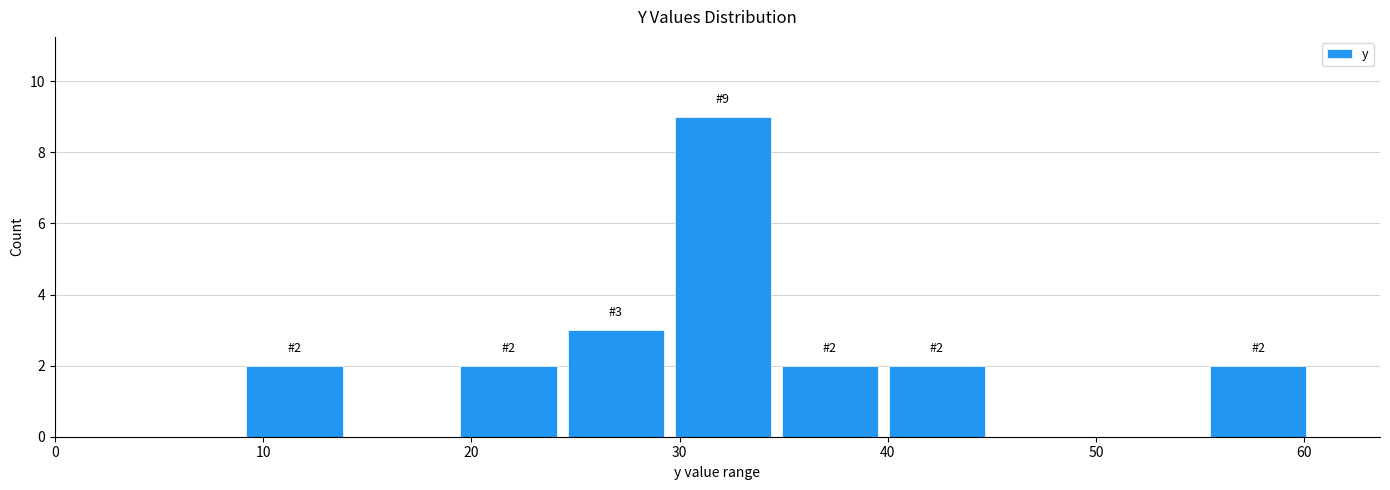

Which range on the x-axis has the tallest bar?

30 to 35